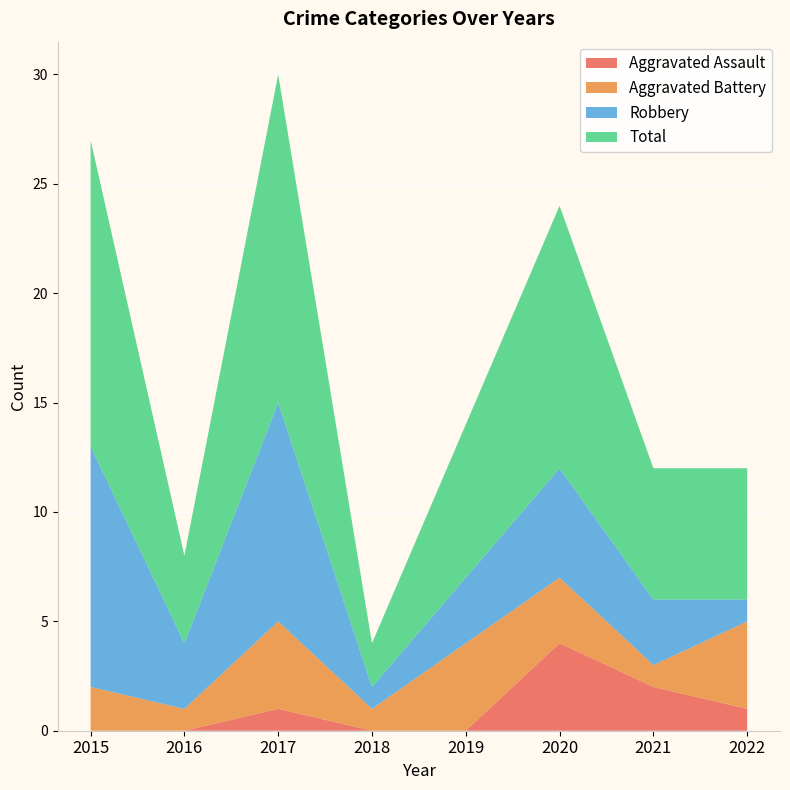

Reading left to right, list all the values displayed in this chart.

Aggravated Assault: 2015=0	2016=0	2017=1	2018=0	2019=0	2020=4	2021=2	2022=1
Aggravated Battery: 2015=2	2016=1	2017=4	2018=1	2019=4	2020=3	2021=1	2022=4
Robbery: 2015=11	2016=3	2017=10	2018=1	2019=3	2020=5	2021=3	2022=1
Total: 2015=14	2016=4	2017=15	2018=2	2019=7	2020=12	2021=6	2022=6